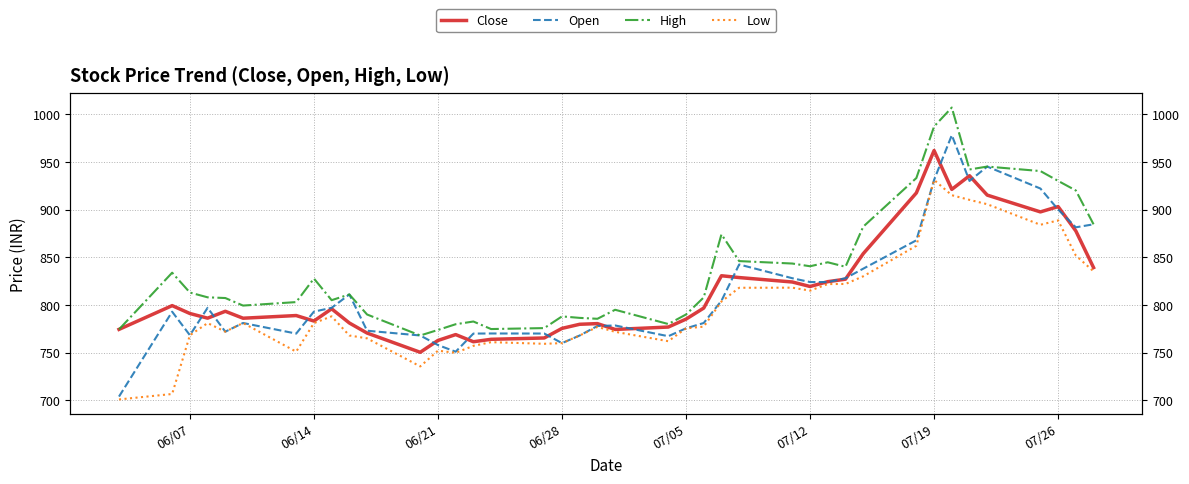

Reading left to right, extract all data points from this chart.

Close: 774.4	799.3	791.0	786.1	793.4	786.1	788.9	783.1	796.0	781.1	770.5	750.4	762.8	769.0	761.5	764.0	765.4	775.5	779.8	780.5	774.4	776.9	785.1	796.8	830.6	828.7	824.0	819.4	824.4	827.0	853.7	917.4	961.8	921.1	935.4	915.1	897.5	903.0	877.5	839.1
Open: 704.0	792.9	768.3	797.0	772.0	781.1	770.0	793.0	797.0	811.0	773.0	768.0	758.0	751.0	770.0	770.1	770.0	760.0	768.0	778.0	778.5	767.2	775.5	781.1	804.4	842.4	828.0	824.0	824.0	828.0	838.0	867.8	931.0	977.9	930.0	945.0	922.0	900.0	881.4	884.5
High: 774.4	833.8	813.0	808.0	807.2	799.4	803.0	827.7	805.0	811.0	790.0	768.0	773.8	779.8	782.6	774.8	775.8	788.0	786.5	785.5	795.0	780.0	790.0	807.9	874.0	846.0	843.4	840.5	844.7	840.0	882.0	933.0	987.0	1006.9	942.0	945.0	940.3	930.0	920.0	884.5
Low: 701.0	706.7	768.2	781.0	772.0	781.1	751.0	781.0	788.0	768.0	765.0	735.6	752.1	749.9	757.1	761.0	759.3	760.0	768.0	777.0	771.9	762.0	775.5	777.2	803.6	818.0	818.1	815.0	821.9	822.0	830.0	862.0	931.0	915.0	910.1	905.5	884.0	888.6	851.8	835.2